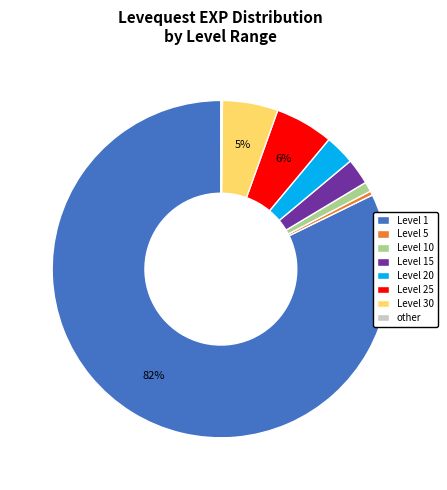

Which category has the biggest portion of the pie?

Level 1